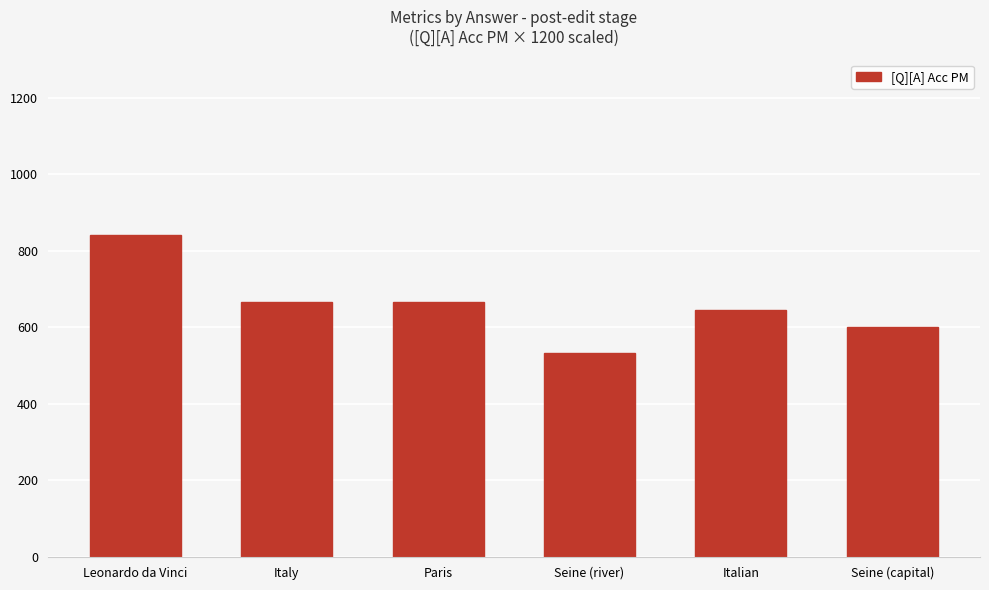

Between Italy and Seine (capital), which is larger?

Italy